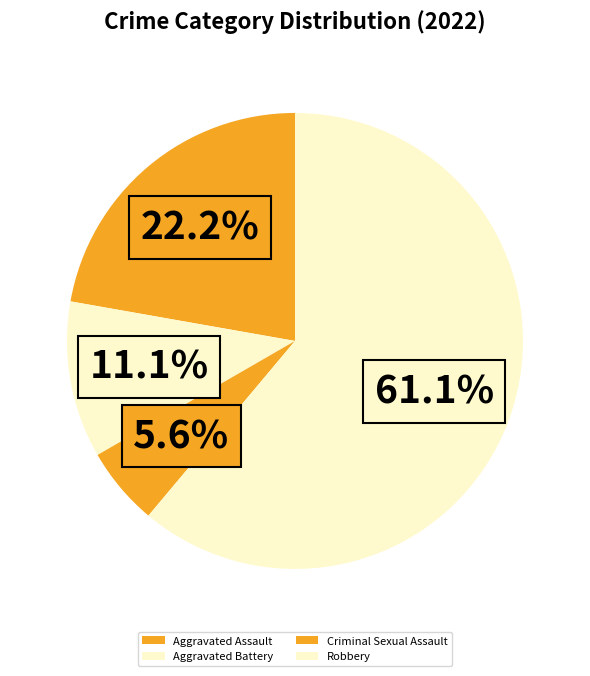

Is there any slice that represents more than half of the pie?

Yes